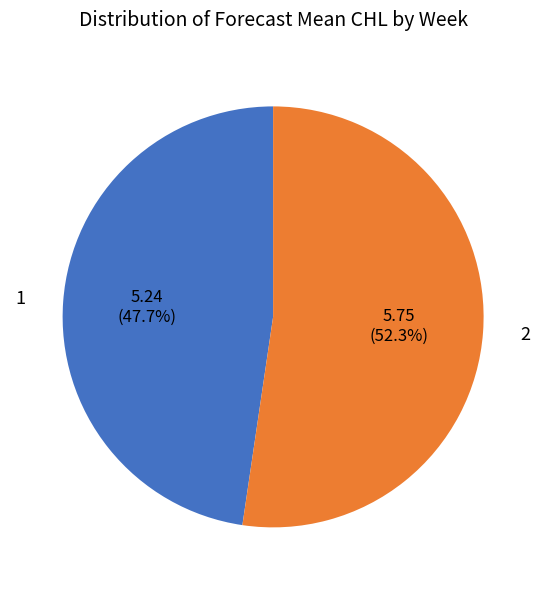

Is there any slice that represents more than half of the pie?

Yes